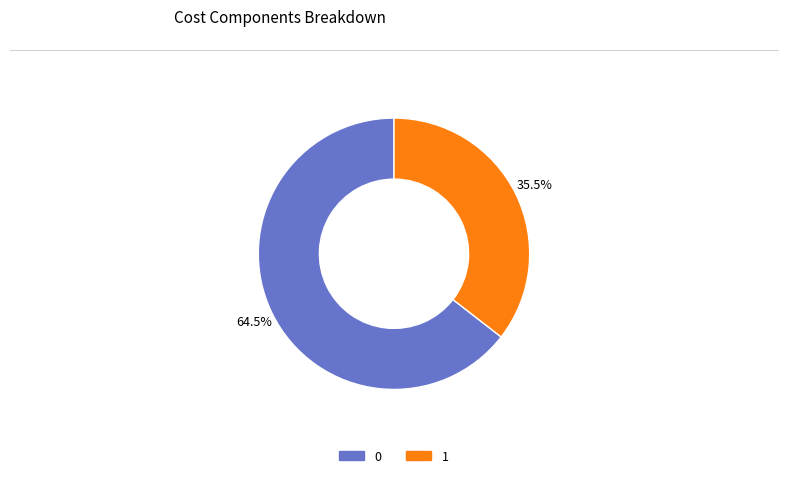

What percentage do 1 and 0 together represent?

100.0%